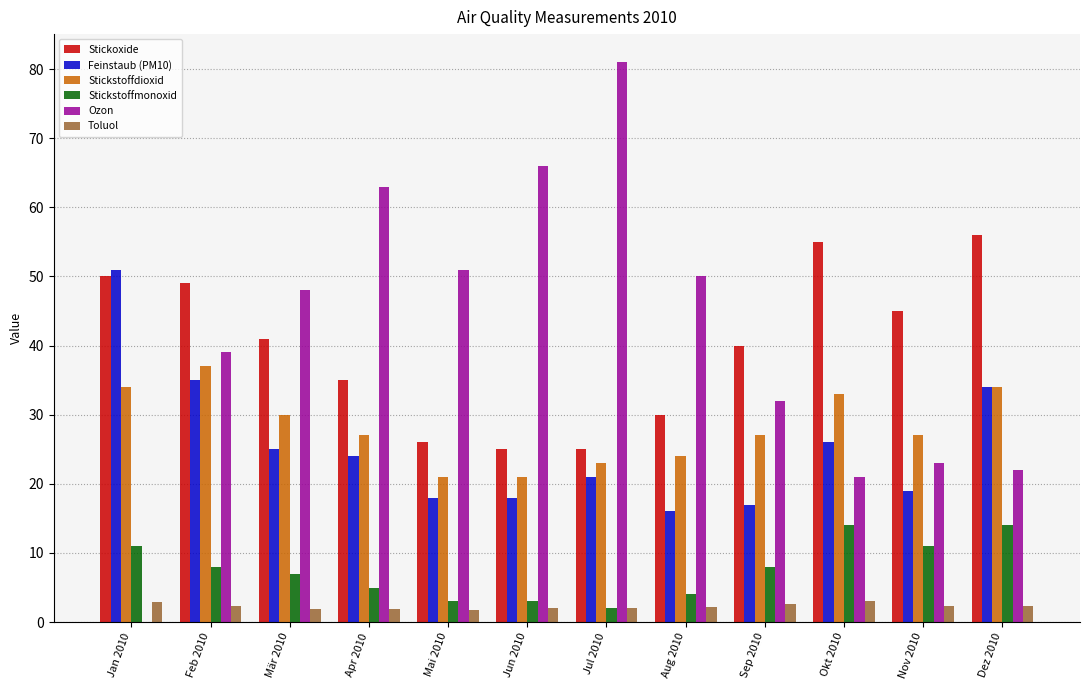

Are the bars grouped side by side (vs. stacked)?

Yes